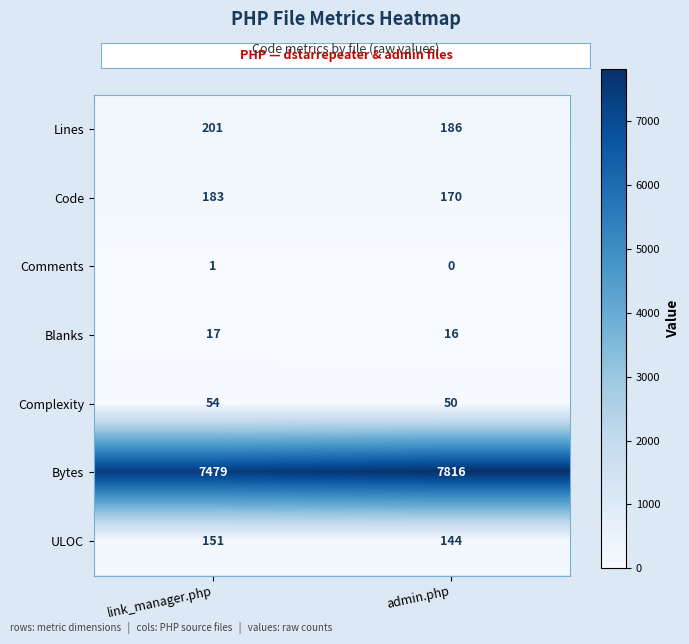

The value of Lines at admin.php is 186. True or false?

True